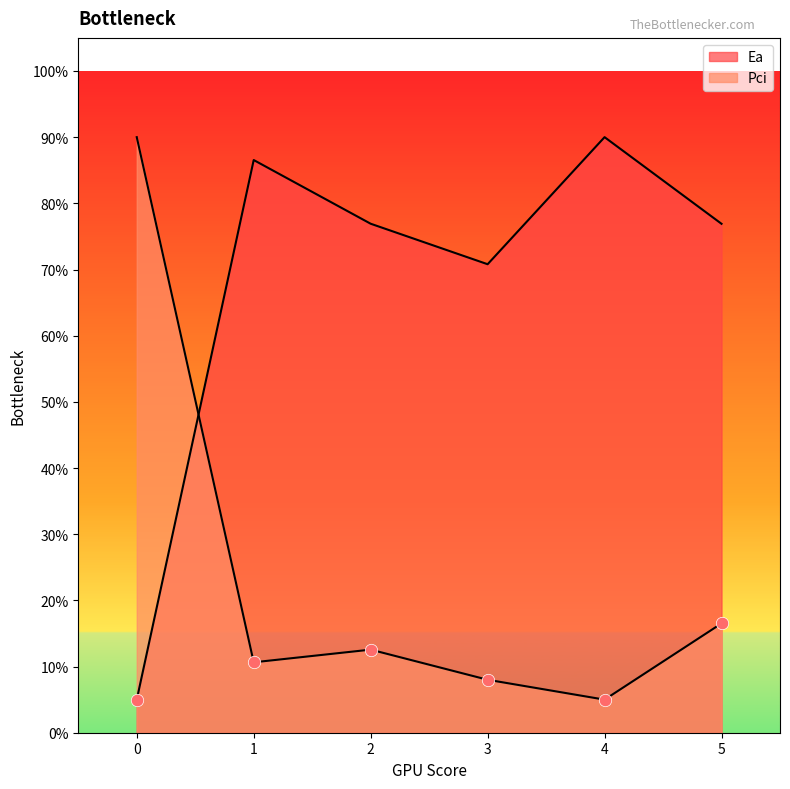

At how many categories does at least one series exceed 0?

6